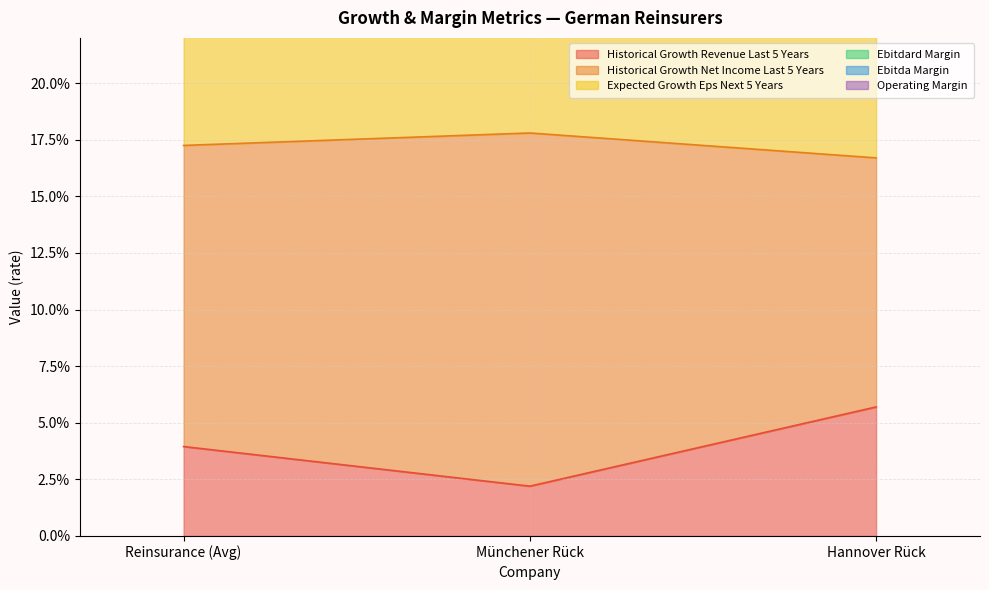

Does the chart have visible grid lines?

Yes